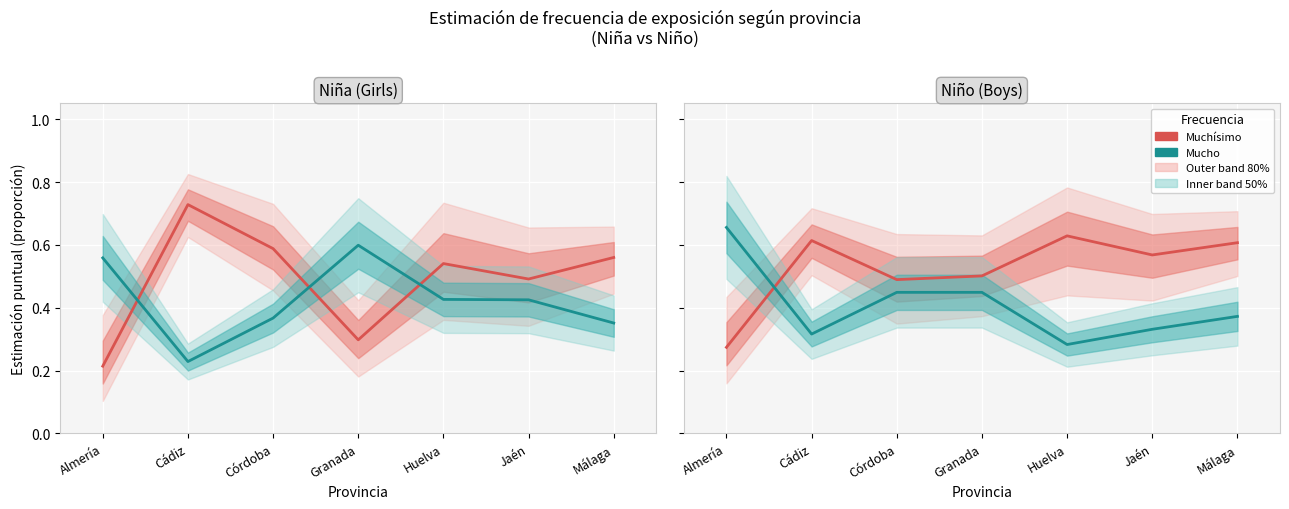

What is the label of the 4th point from the left?

Granada